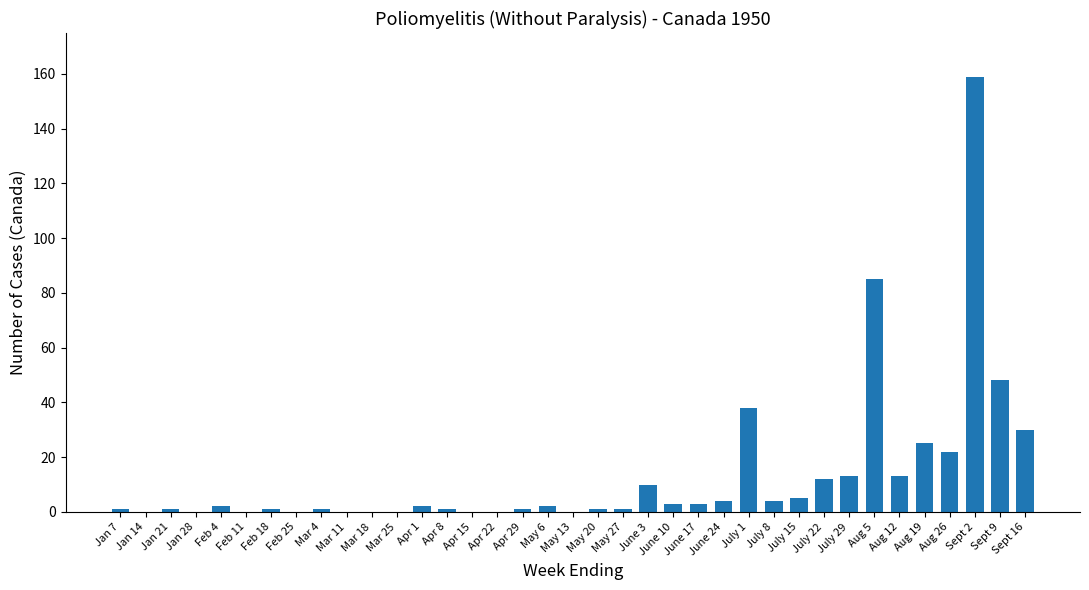

Which has a higher value, July 8 or June 3?

June 3